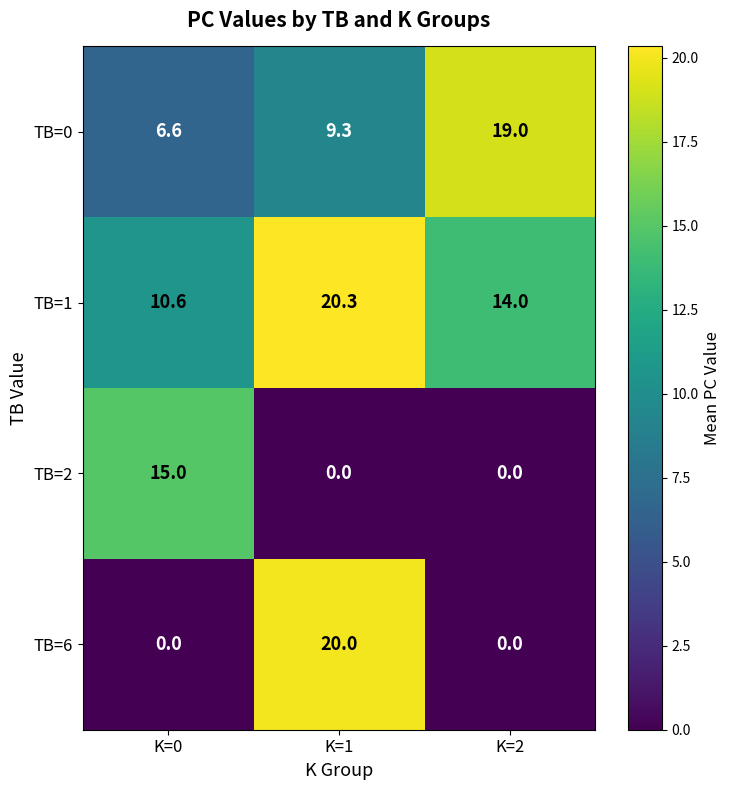

What is the spread (max minus min) of values at K=0?

15.0